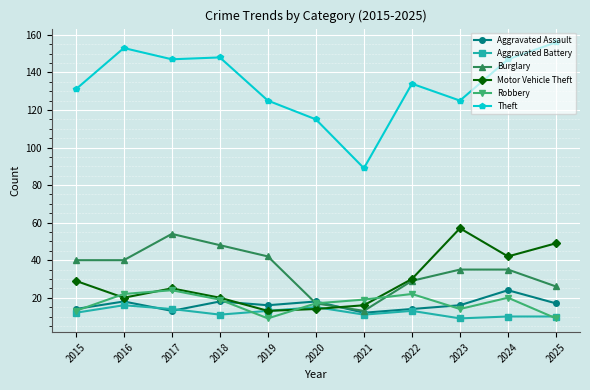

How many interior local valleys does the Aggravated Battery series have?

3